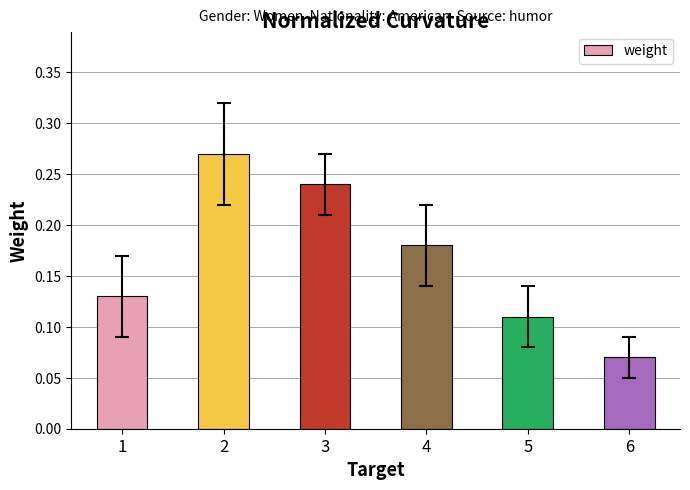

List the labels in order of value, smallest first.

6, 5, 1, 4, 3, 2